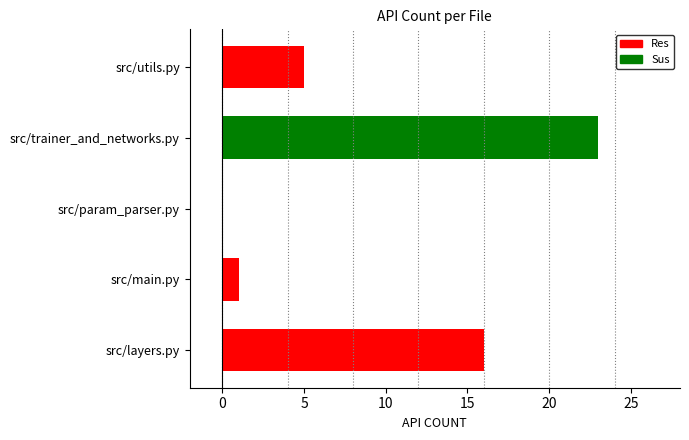

What is the greatest value displayed?

23